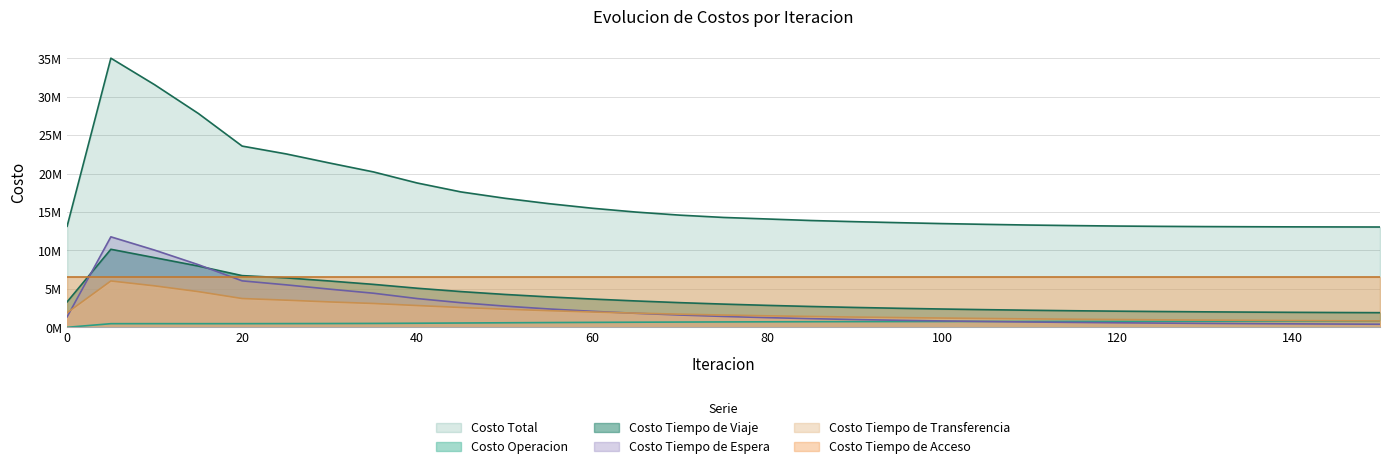

What is the difference between the second highest and minimum values in the Costo Tiempo de Espera series?

9646315